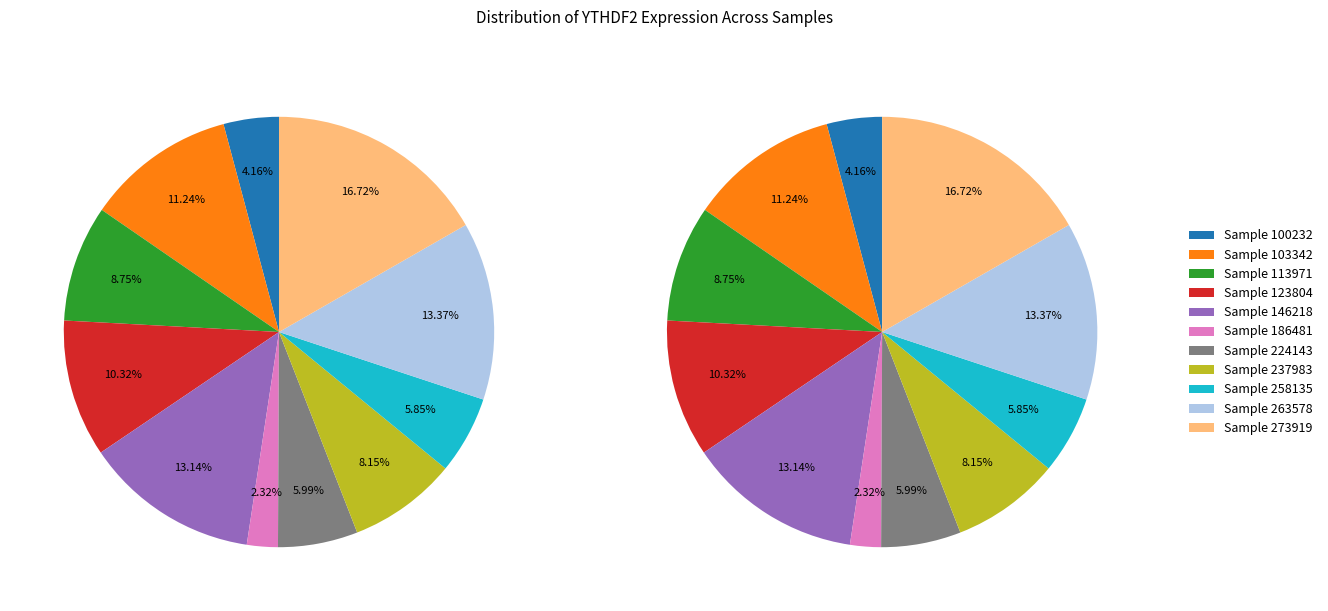

What is the change in value from 224143 to 273919?

+82784